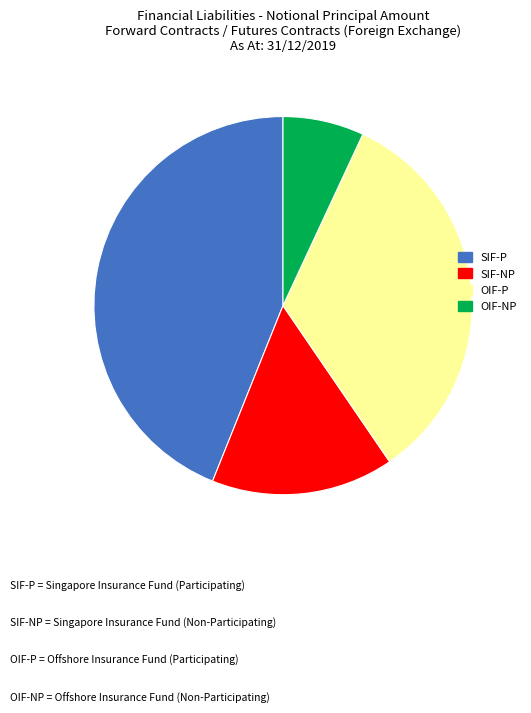

Is there a majority slice in this chart?

No